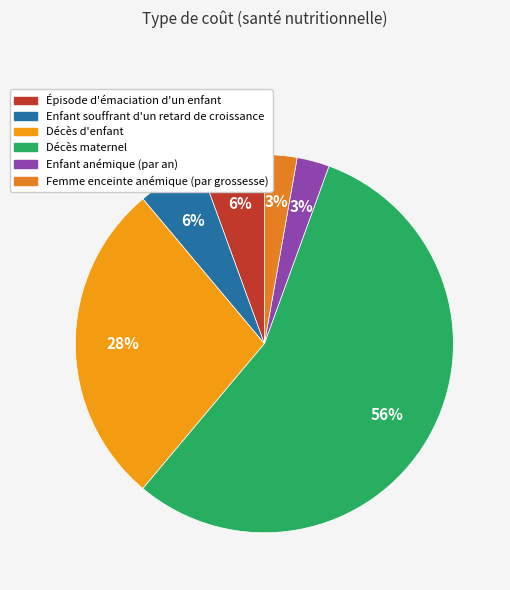

To the nearest percent, what portion does Décès maternel represent?

56%